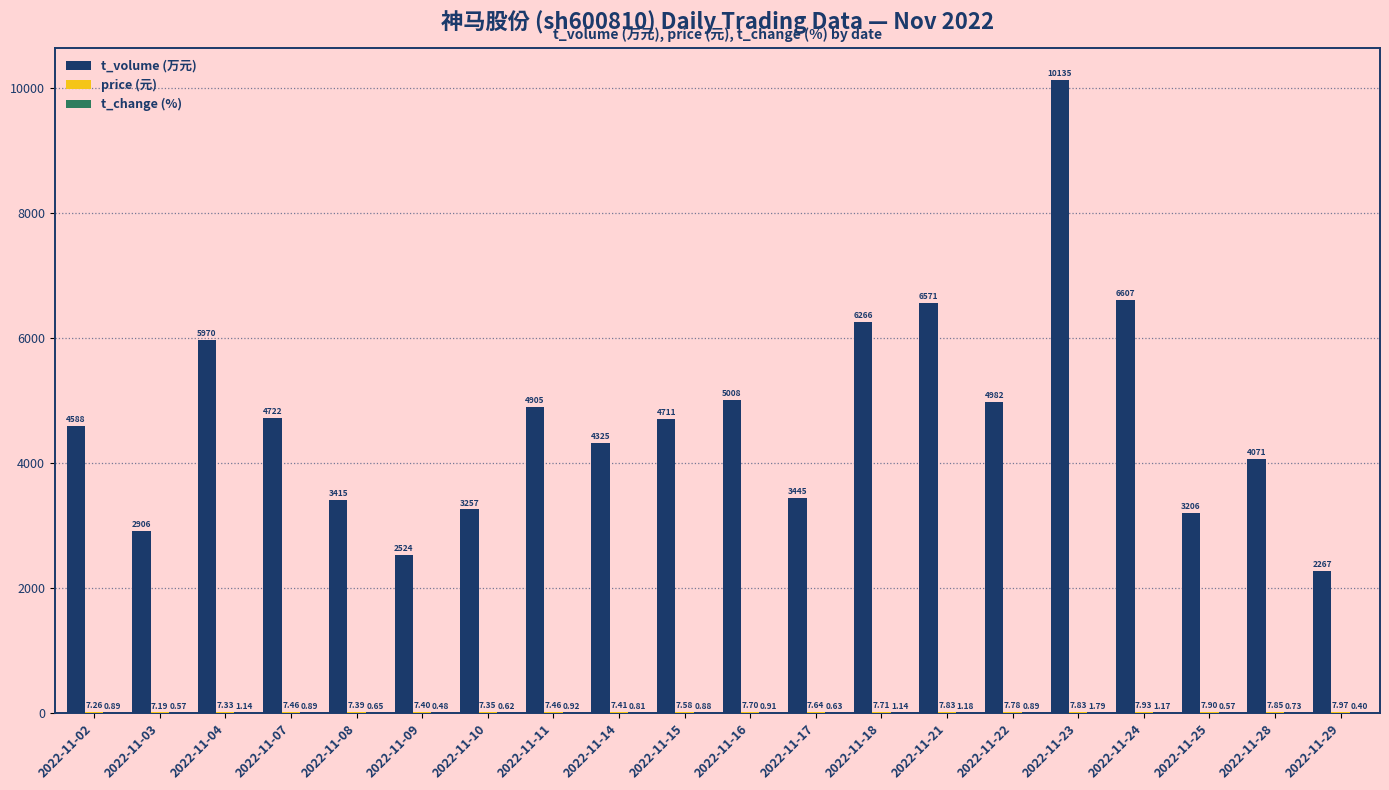

What is the sum of all t_volume (万元) values?

93881.0